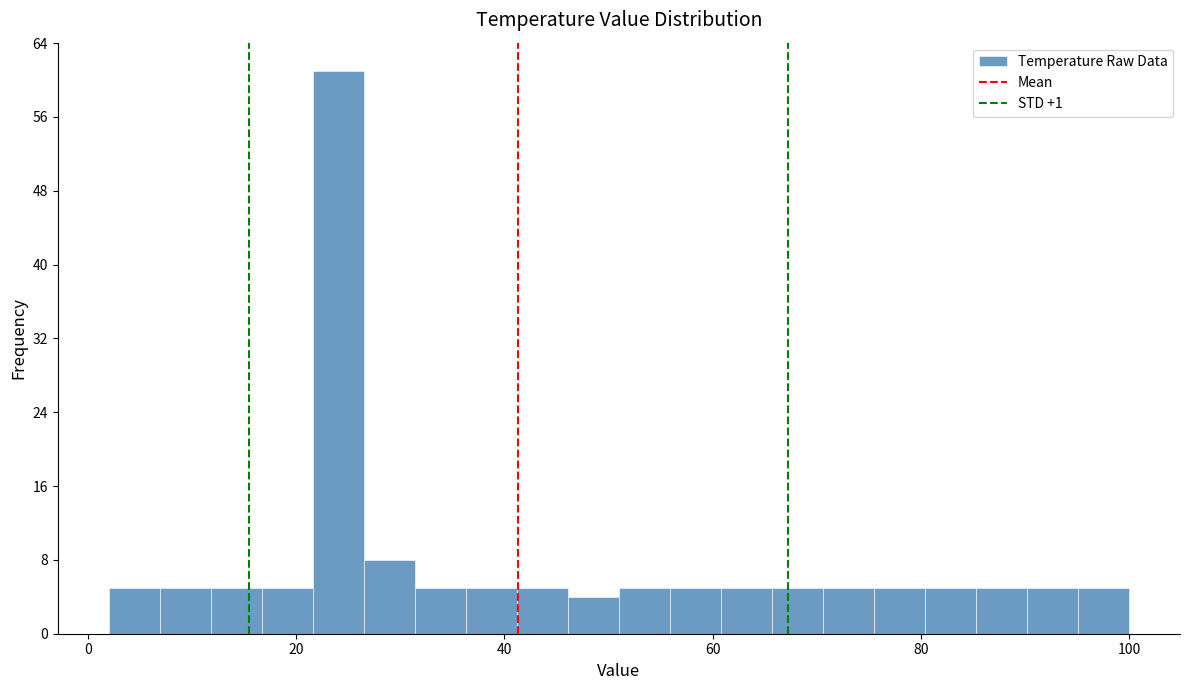

Read against the x-axis, roughly where is the centre of the tallest bar?

24